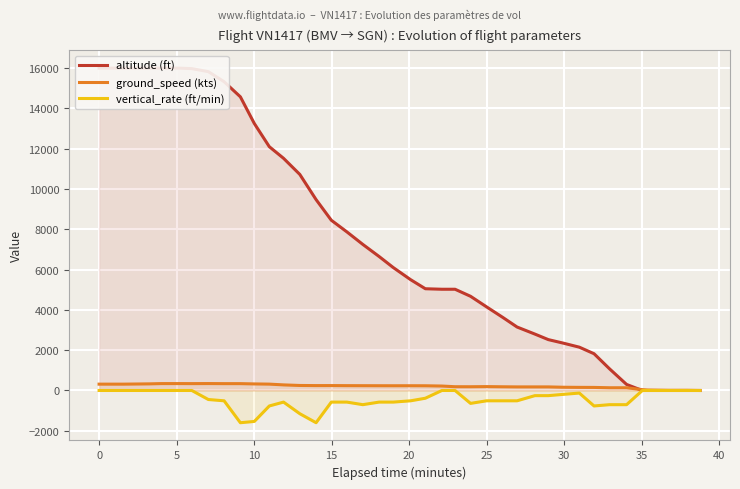

What is the average value of the altitude (ft) series?

7508